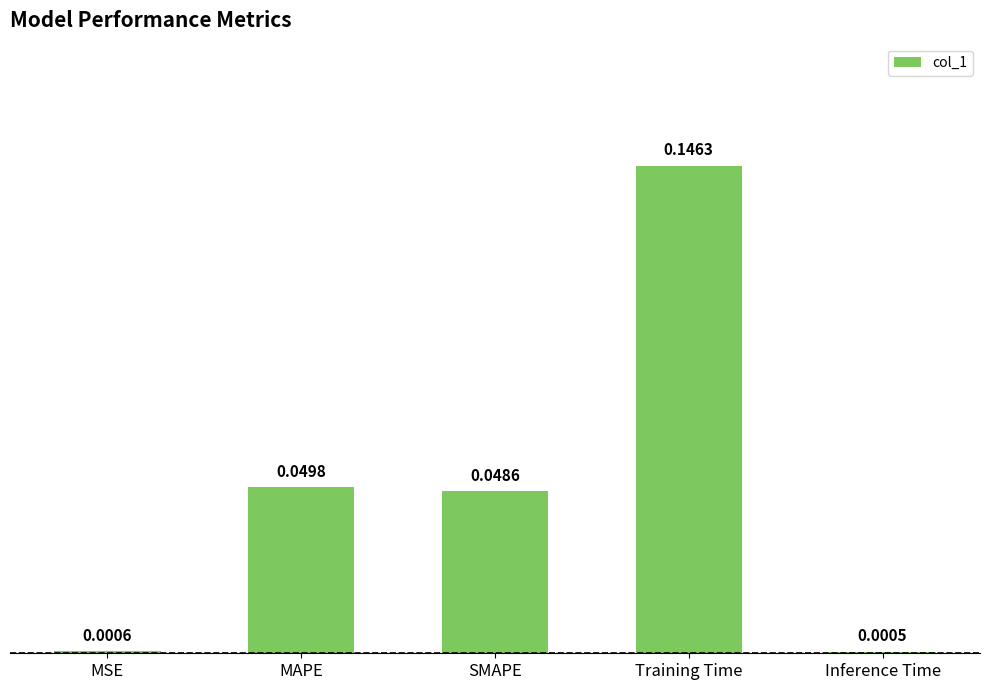

Where is the data nearest to the value 0?

Inference Time